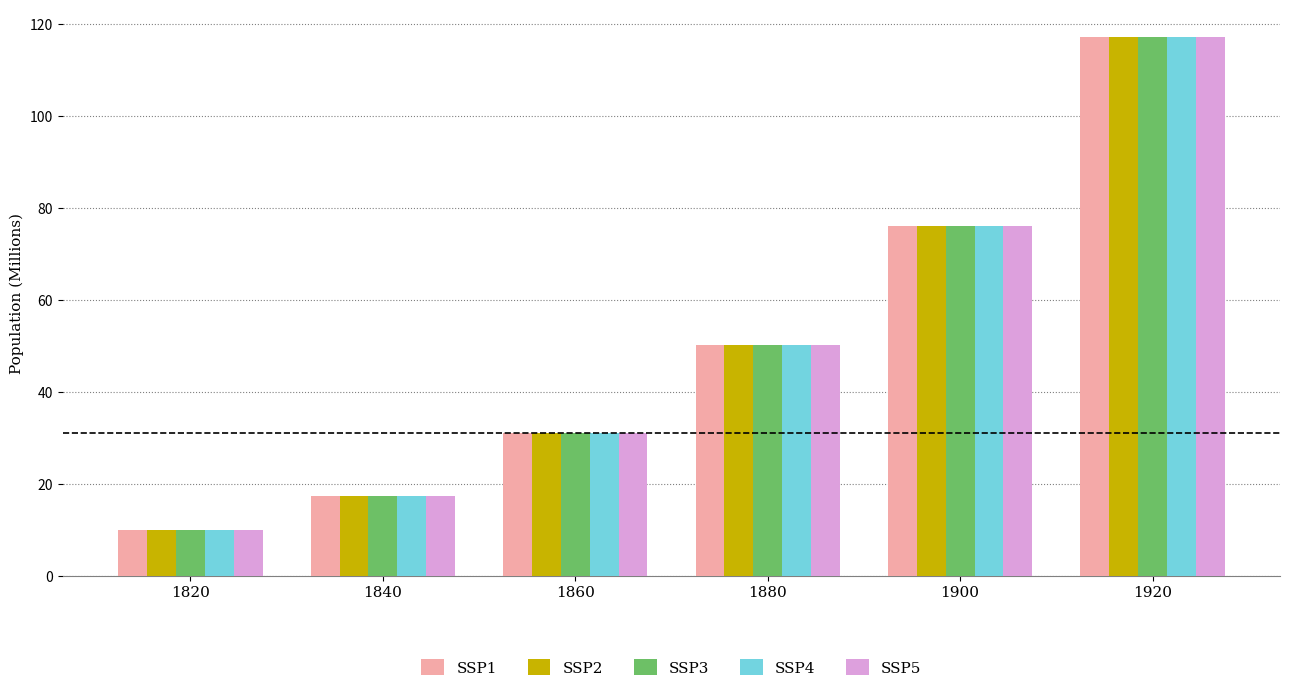

At which category is the sum across all series the highest?

1920